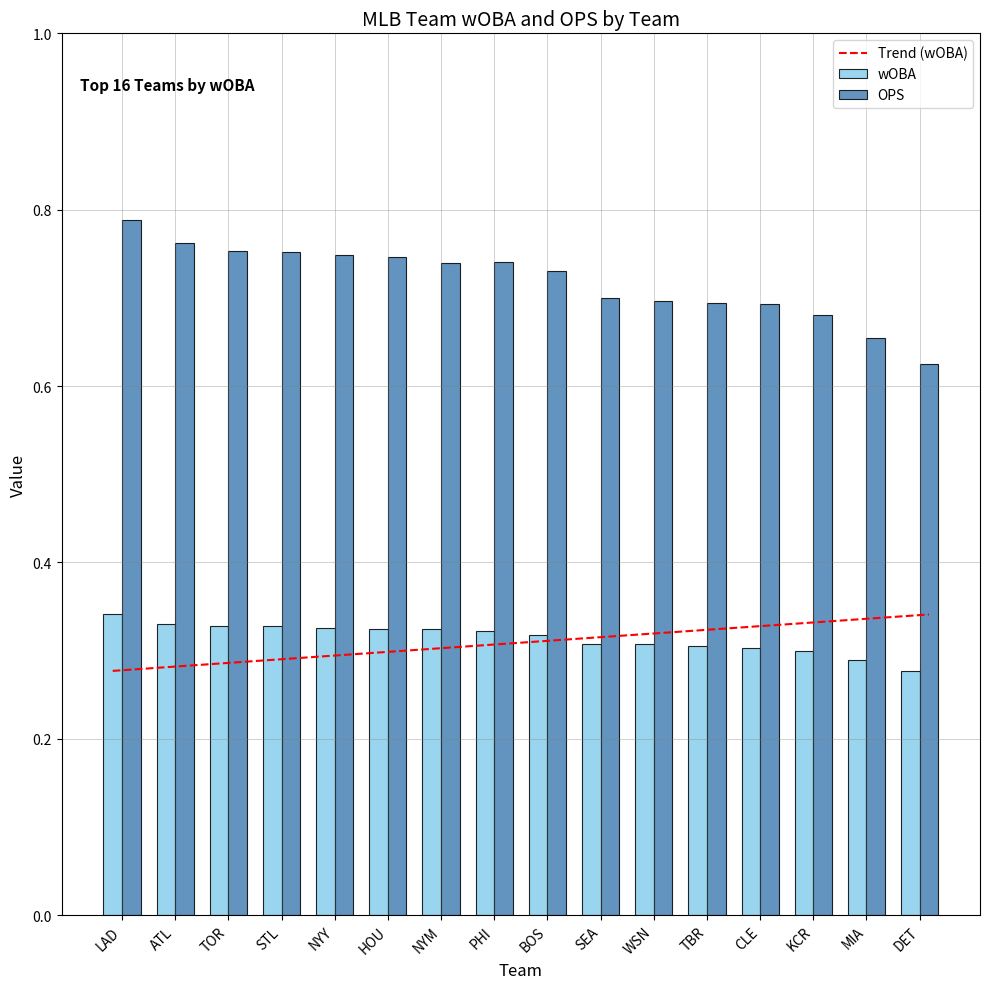

The value of wOBA at NYM is 0.6. True or false?

False